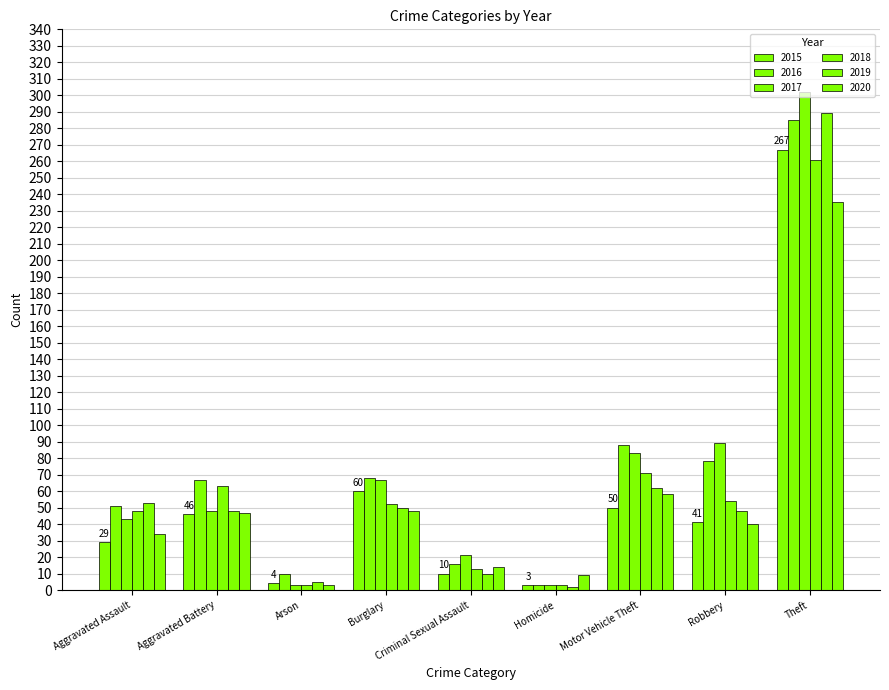

At which label is 2020 closest to 119?

Motor Vehicle Theft